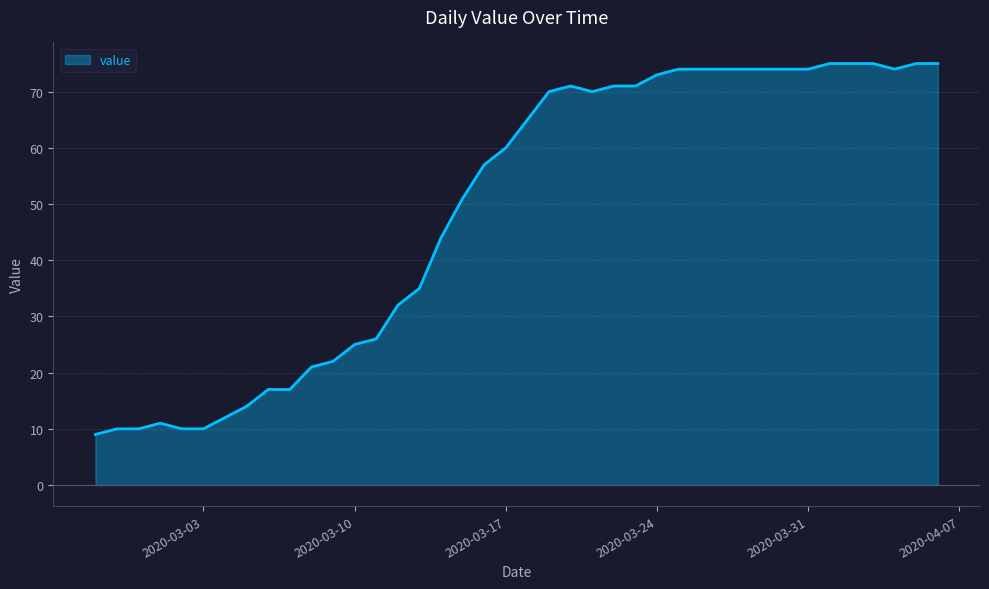

What is the difference between the maximum and minimum values?

66